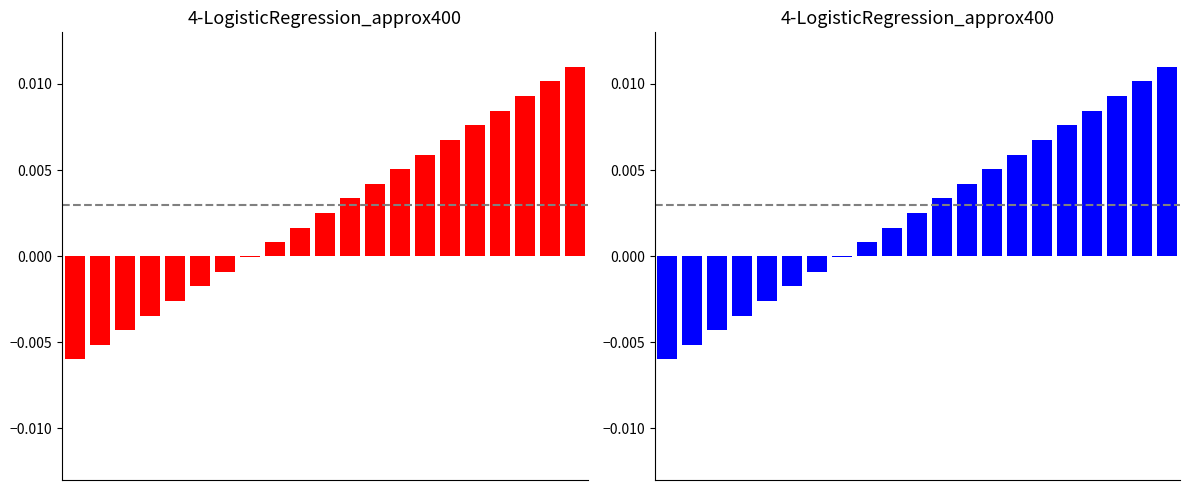

Which label corresponds to the largest value in the chart?

20